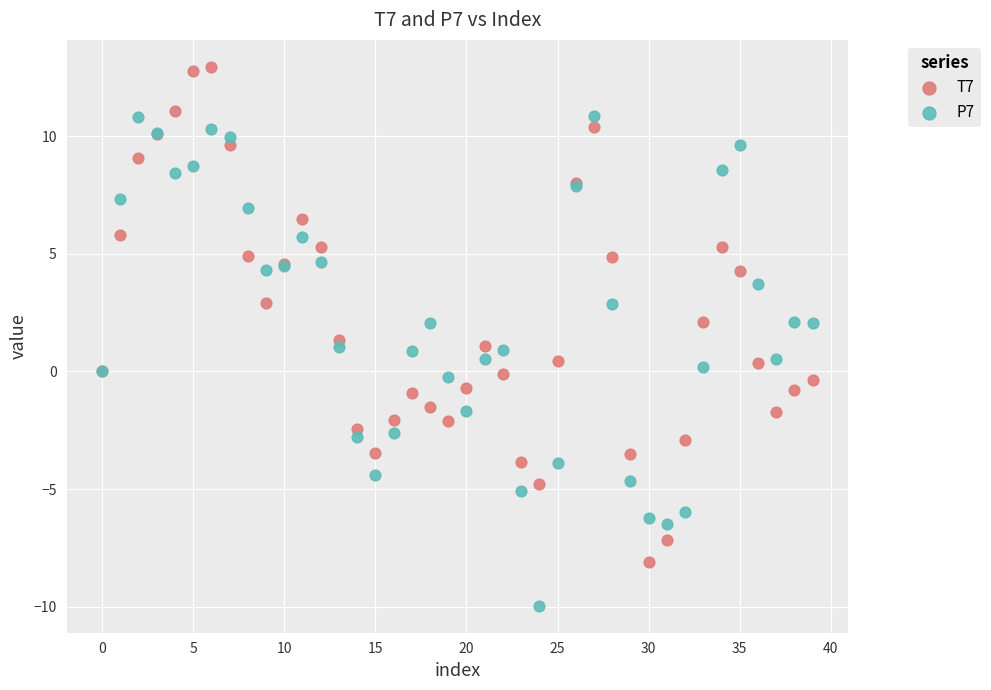

What are all the series names shown in the legend?

T7, P7